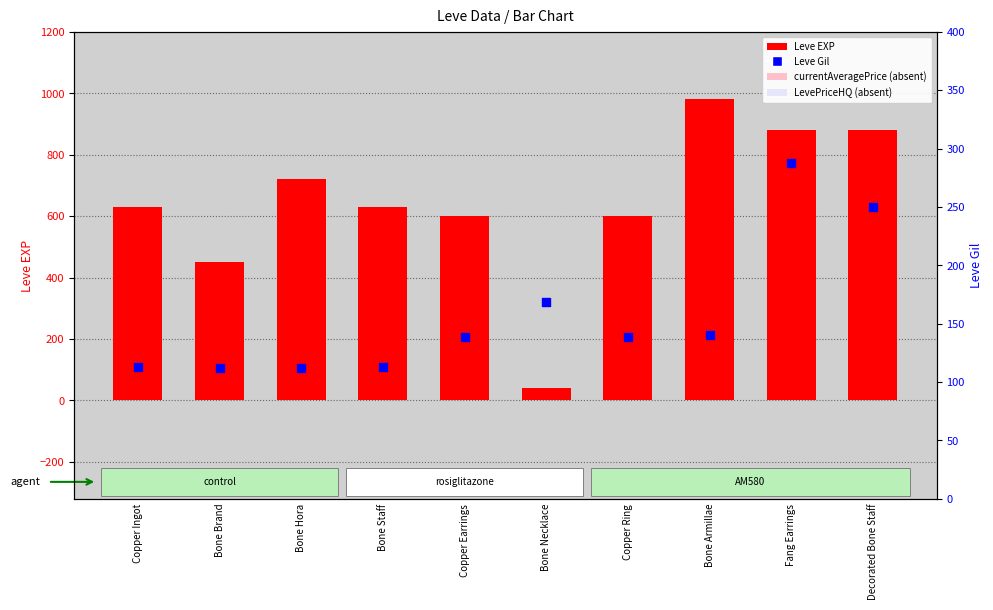

What is the total value across all series at Copper Earrings?

739